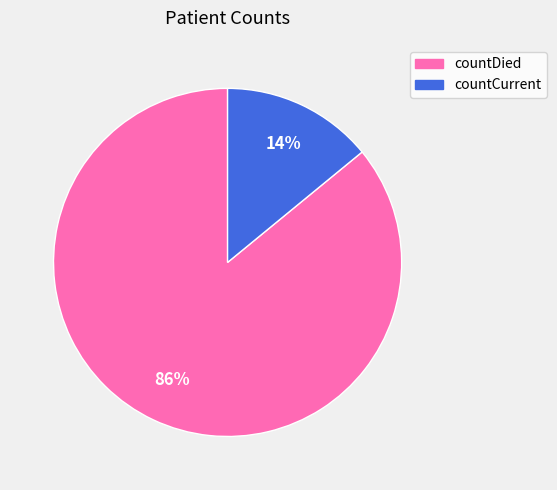

Approximately how many times larger is the value at countCurrent compared to countDied?

0.2